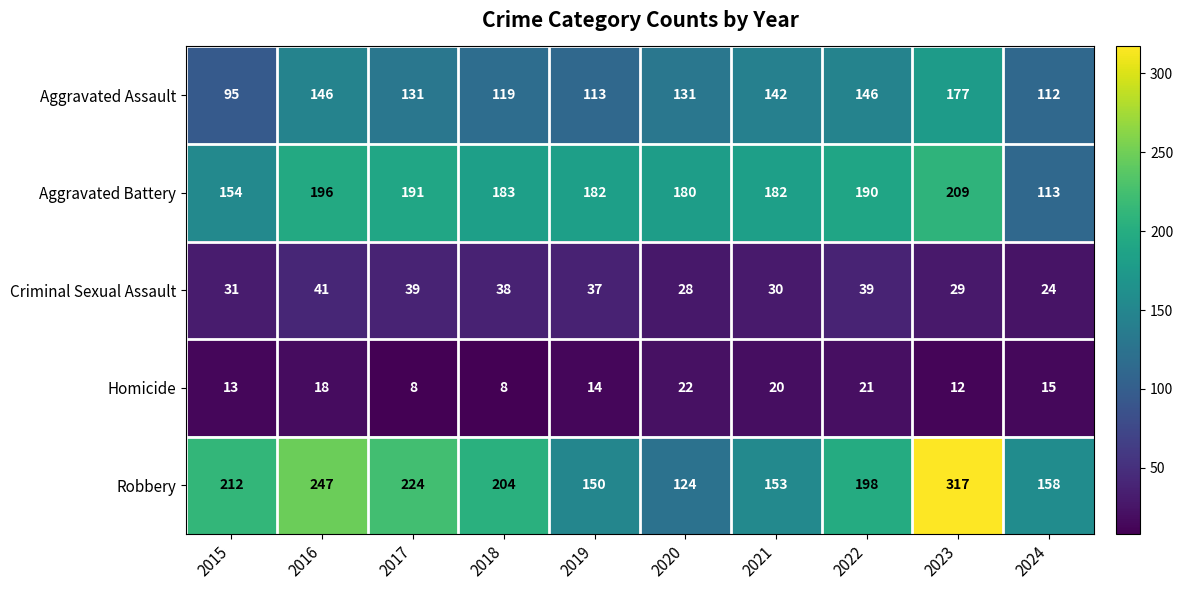

How many categories are shown in the chart?

10